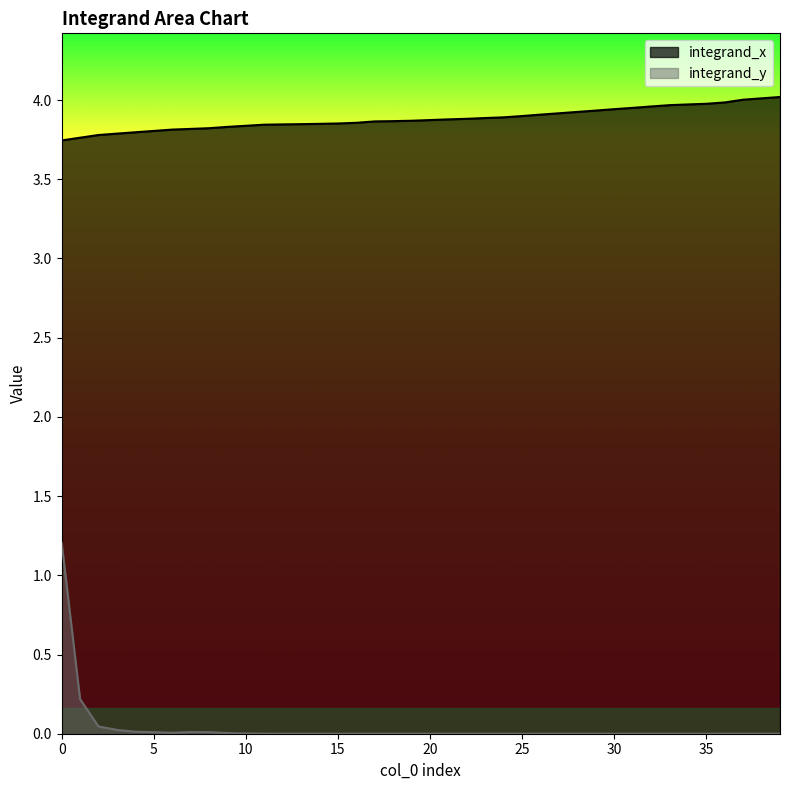

Which series has the largest total across all categories?

integrand_x